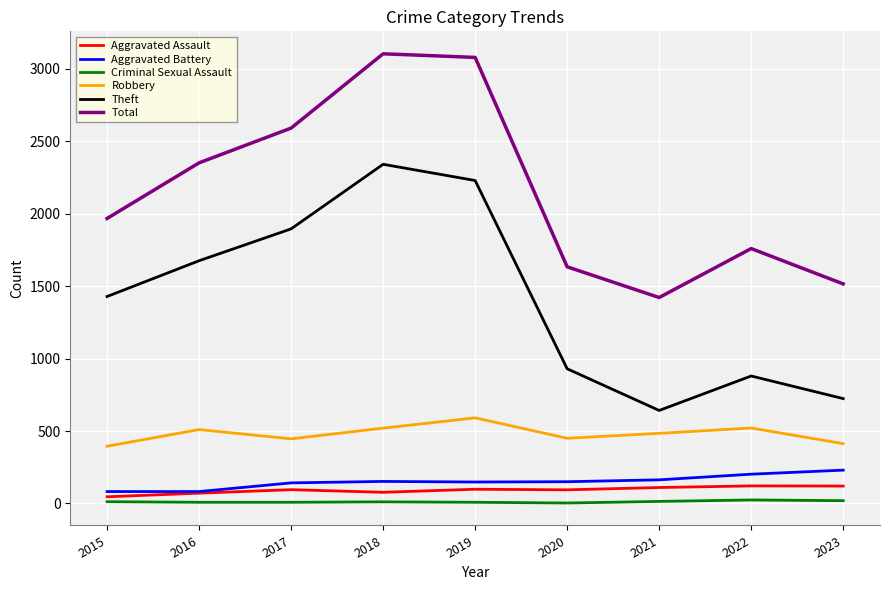

Which series has the largest total across all categories?

Total